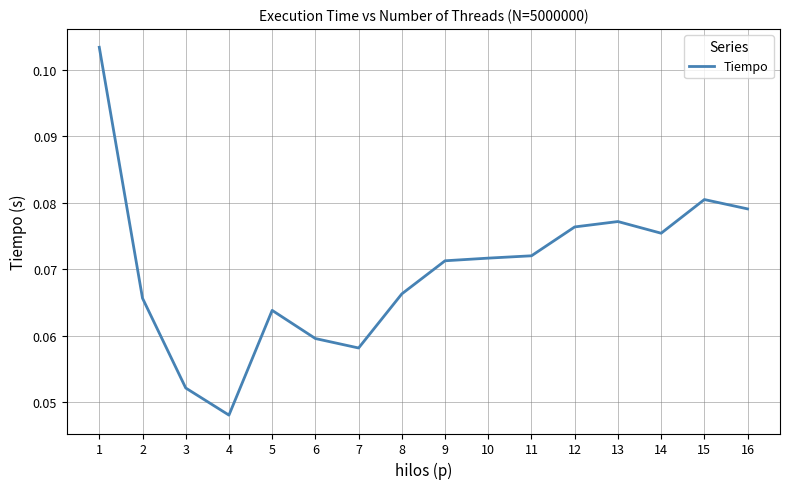

Is it true that the value at 11 is 0.0?

False